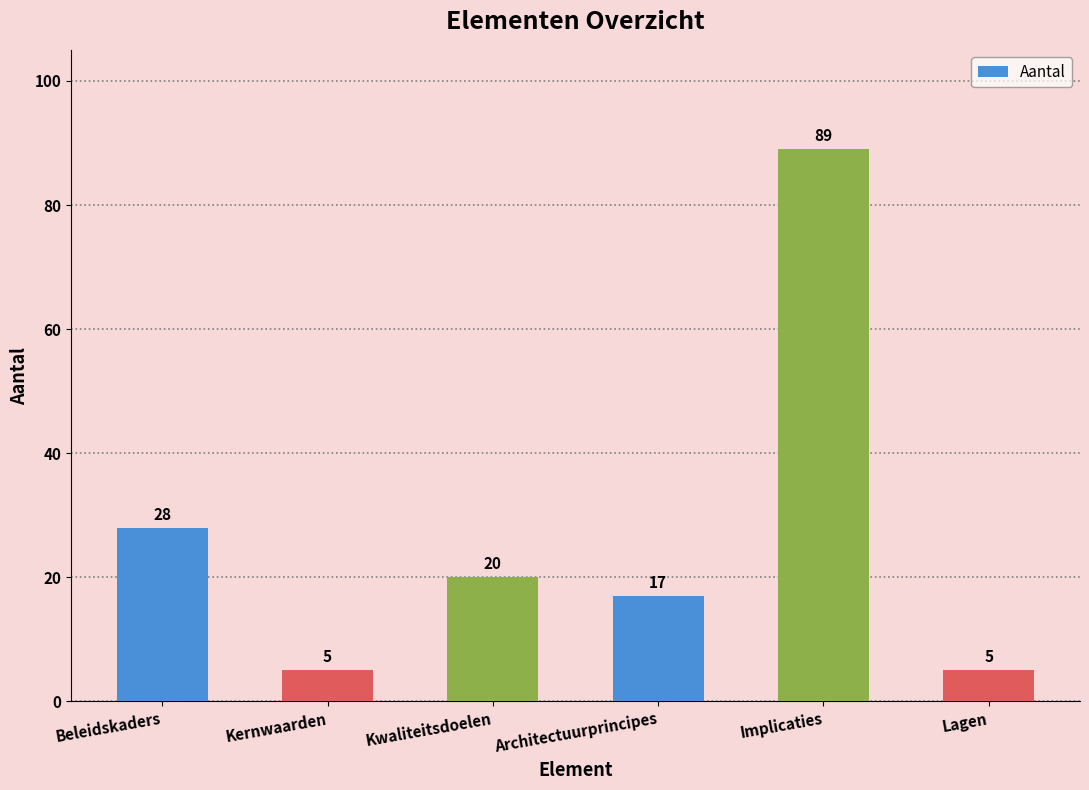

Are the bars horizontal?

No